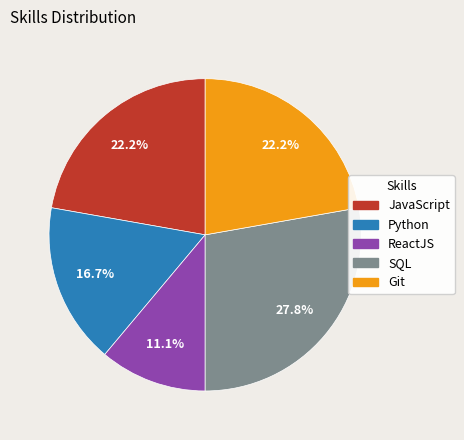

To the nearest percent, what portion does Python represent?

17%